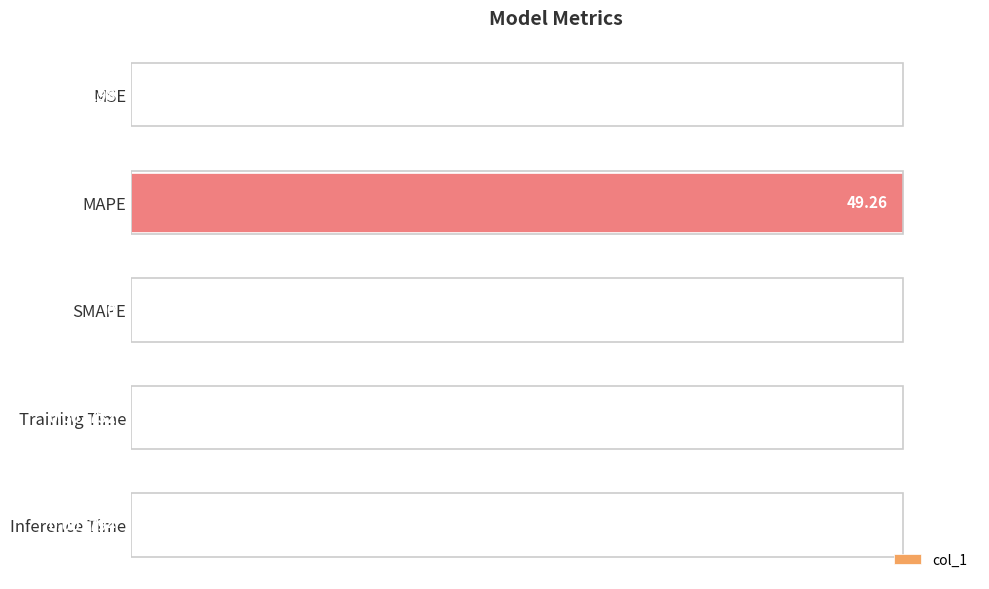

Which label corresponds to the largest value in the chart?

MAPE